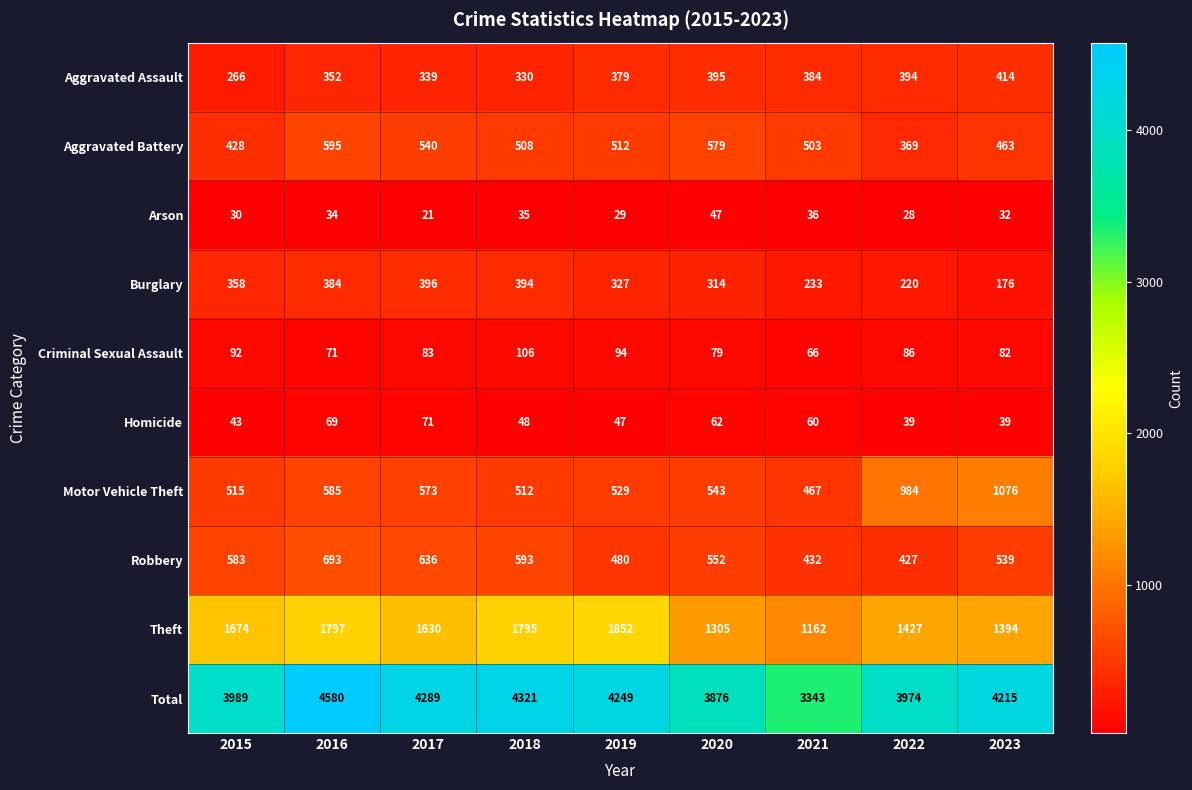

True or false: Arson has a value of 37 at 2017.

False